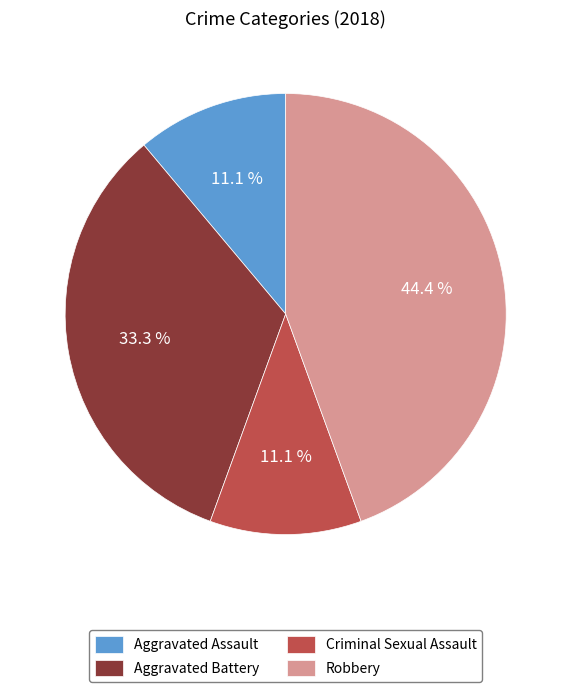

True or false: Criminal Sexual Assault accounts for 3% of the total.

False